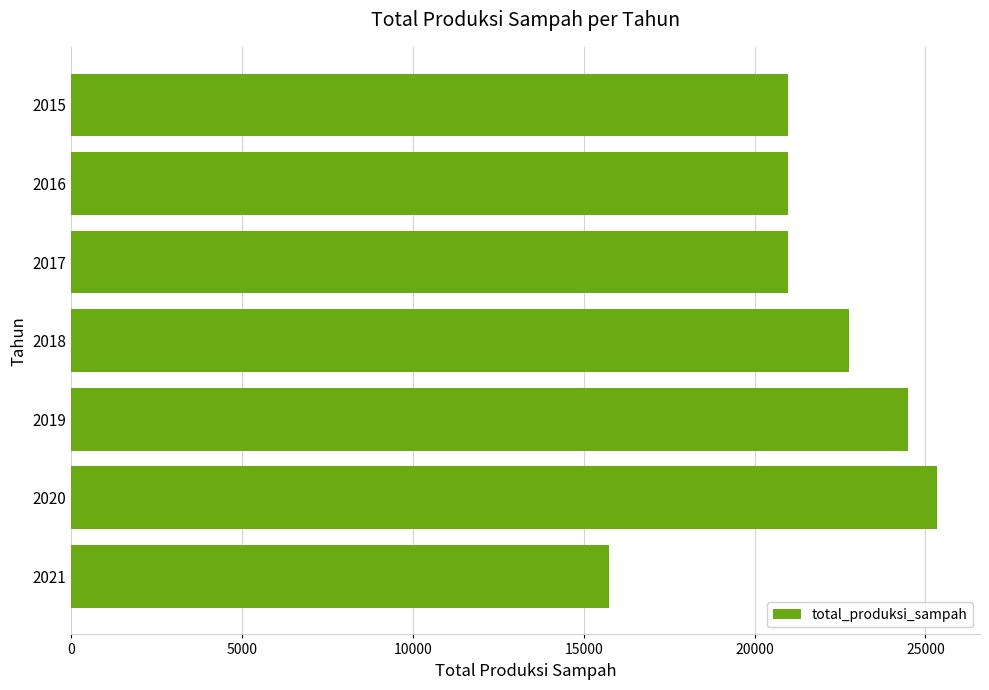

How many data points are above 20969?

6